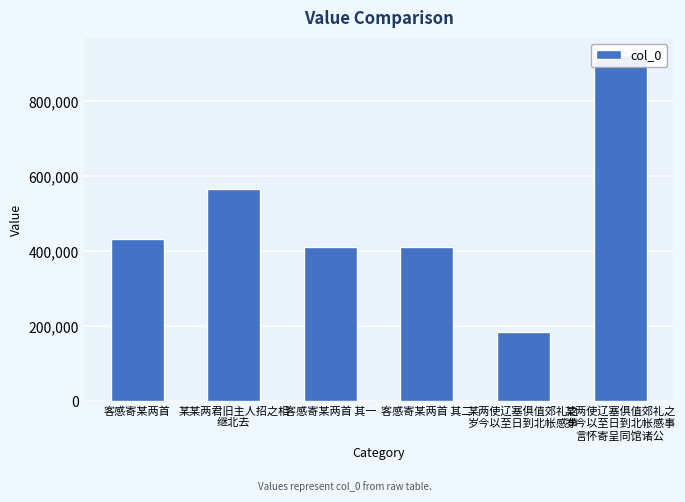

List the labels in order of value, smallest first.

某两使辽塞俱值郊礼之
岁今以至日到北帐感事, 客感寄某两首 其一, 客感寄某两首 其二, 客感寄某两首, 某某两君旧主人招之相
继北去, 某两使辽塞俱值郊礼之
岁今以至日到北帐感事
言怀寄呈同馆诸公